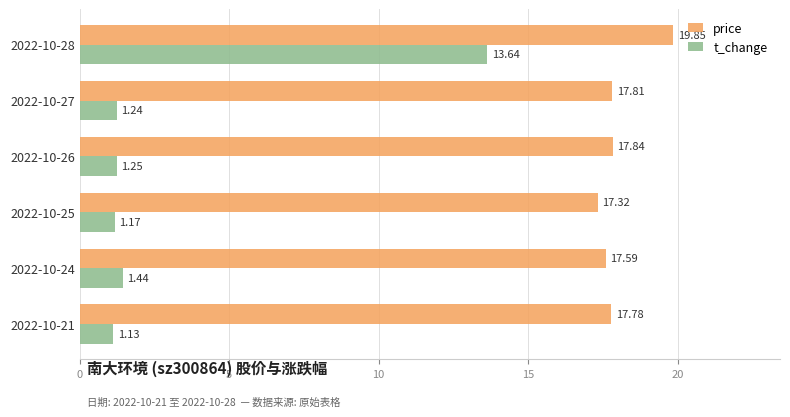

Which series has the largest total across all categories?

price